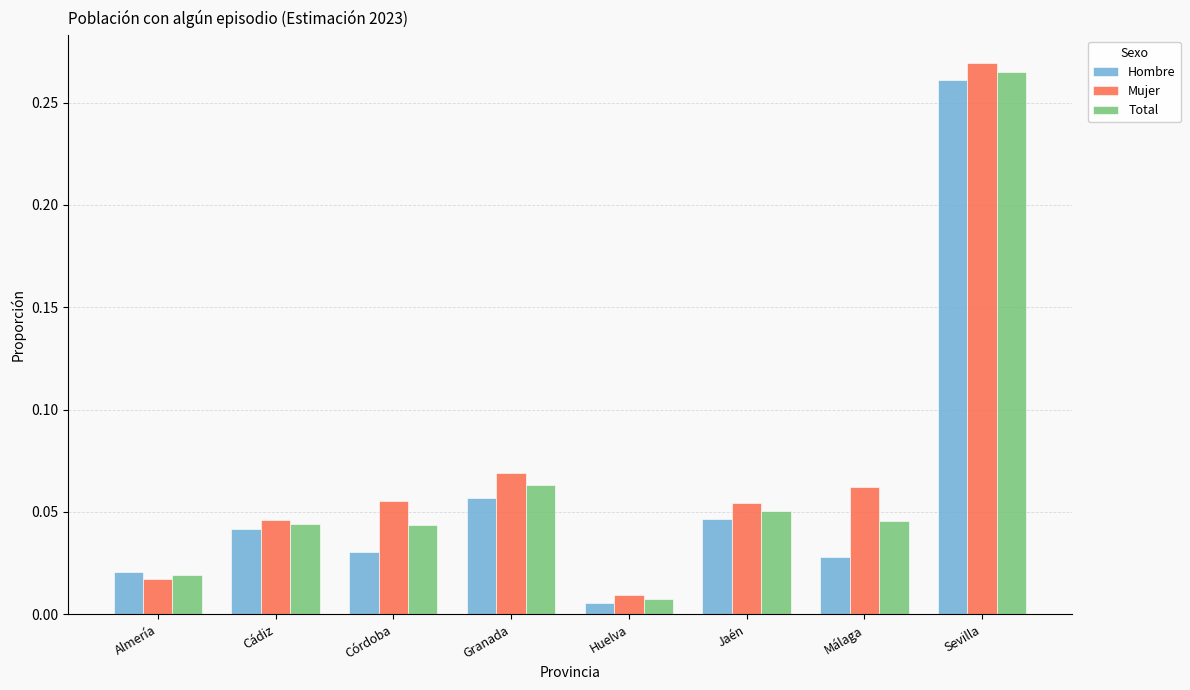

How many categories are shown in the chart?

8